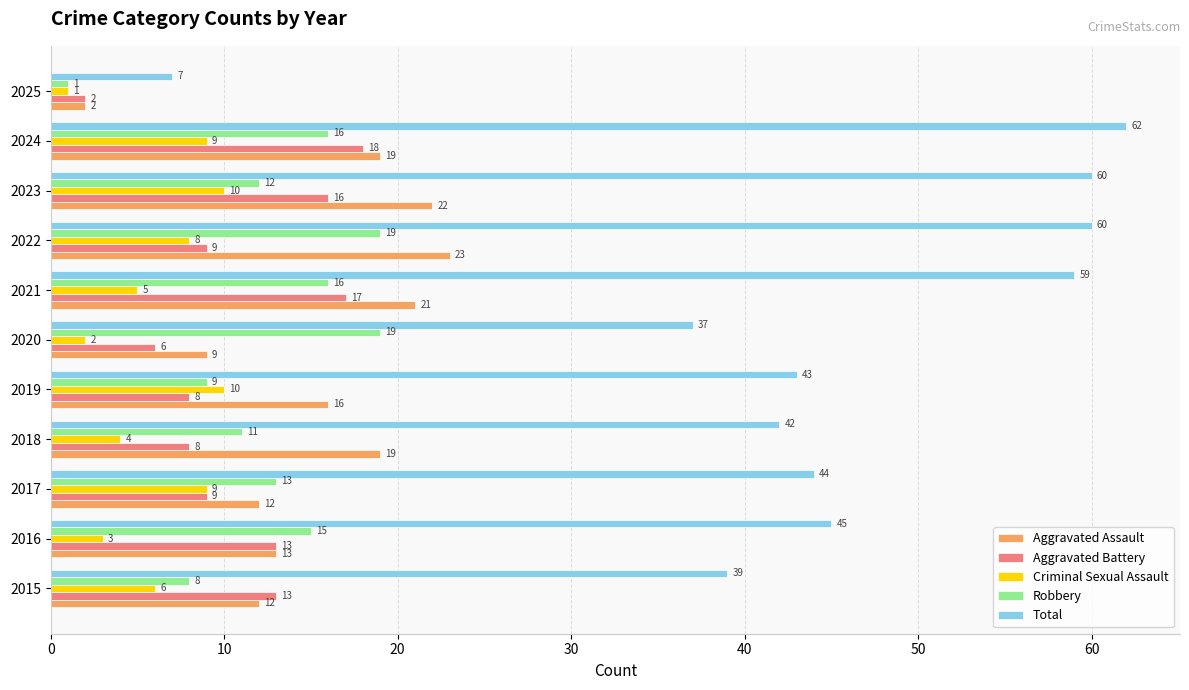

Which series changed the most between 2017 and 2018?

Aggravated Assault